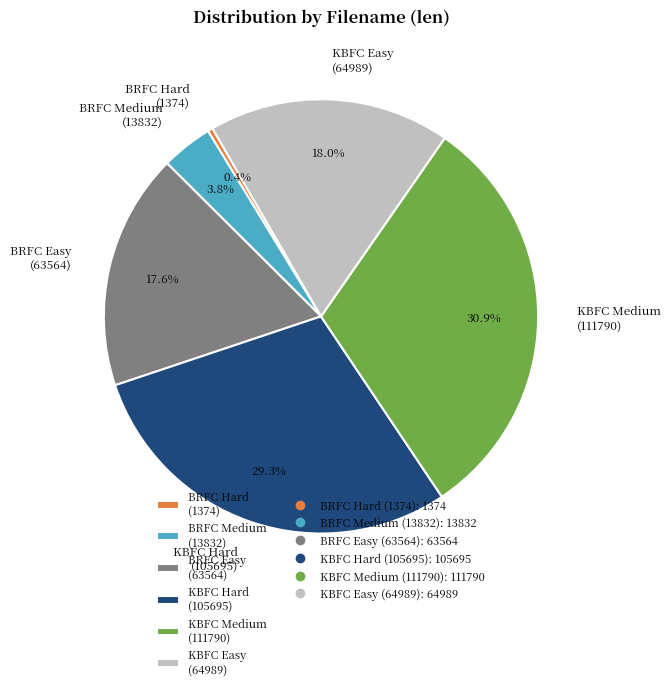

Is there a majority slice in this chart?

No